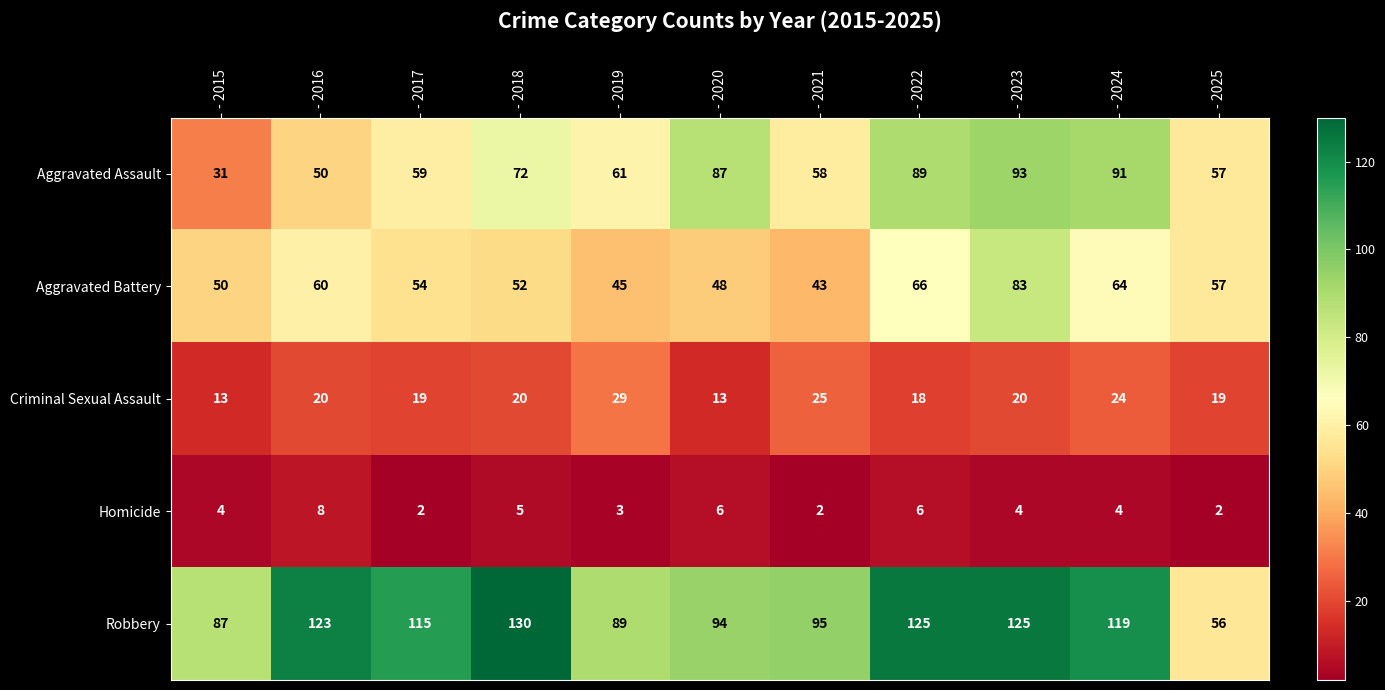

The Robbery series shows 77 at - 2025. True or false?

False